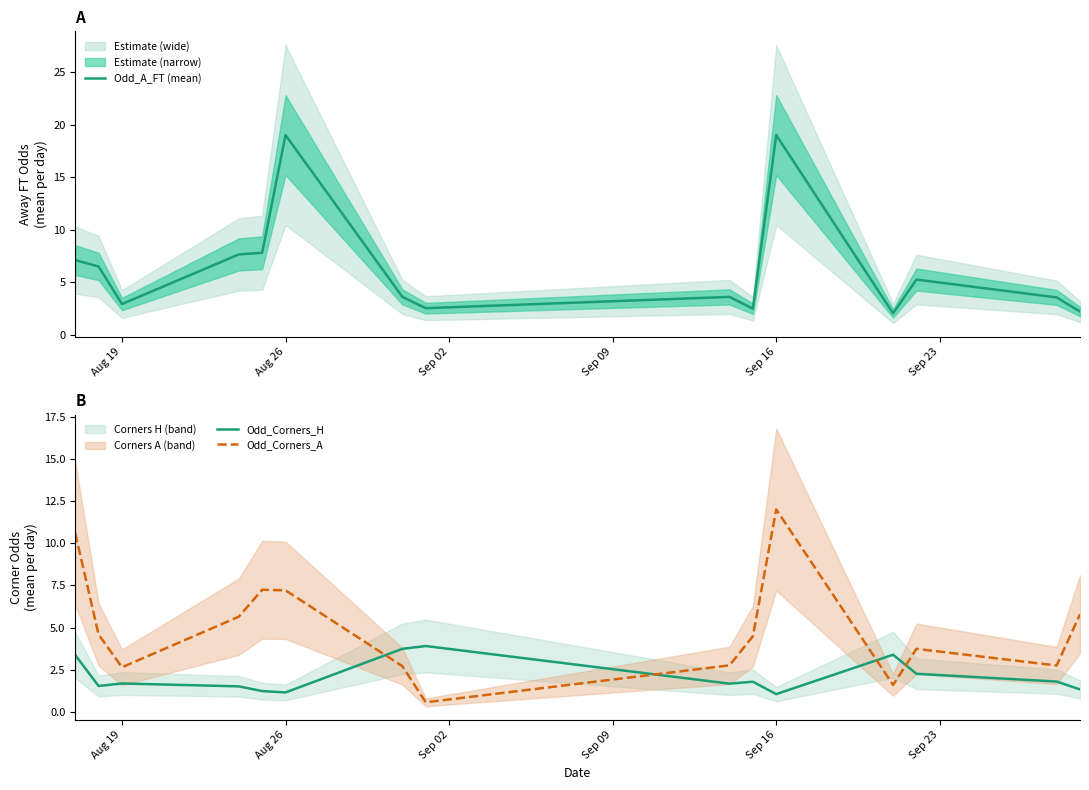

How many data points in Odd_A_FT (mean) are less than 3?

5